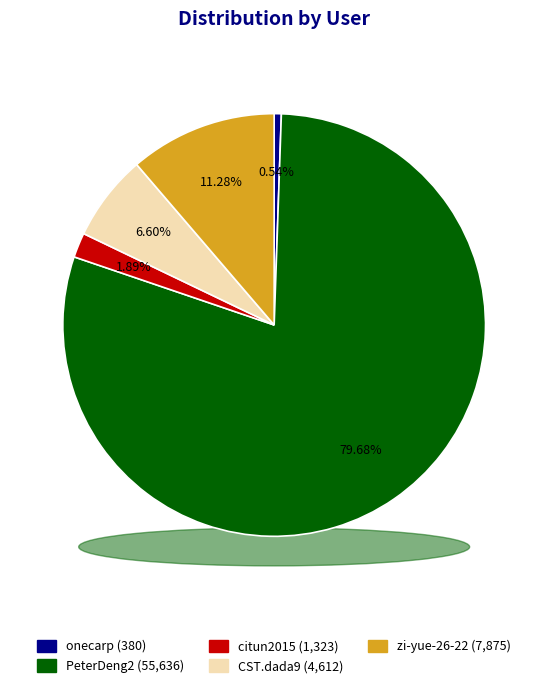

Is it true that PeterDeng2 is 74% of the pie?

False